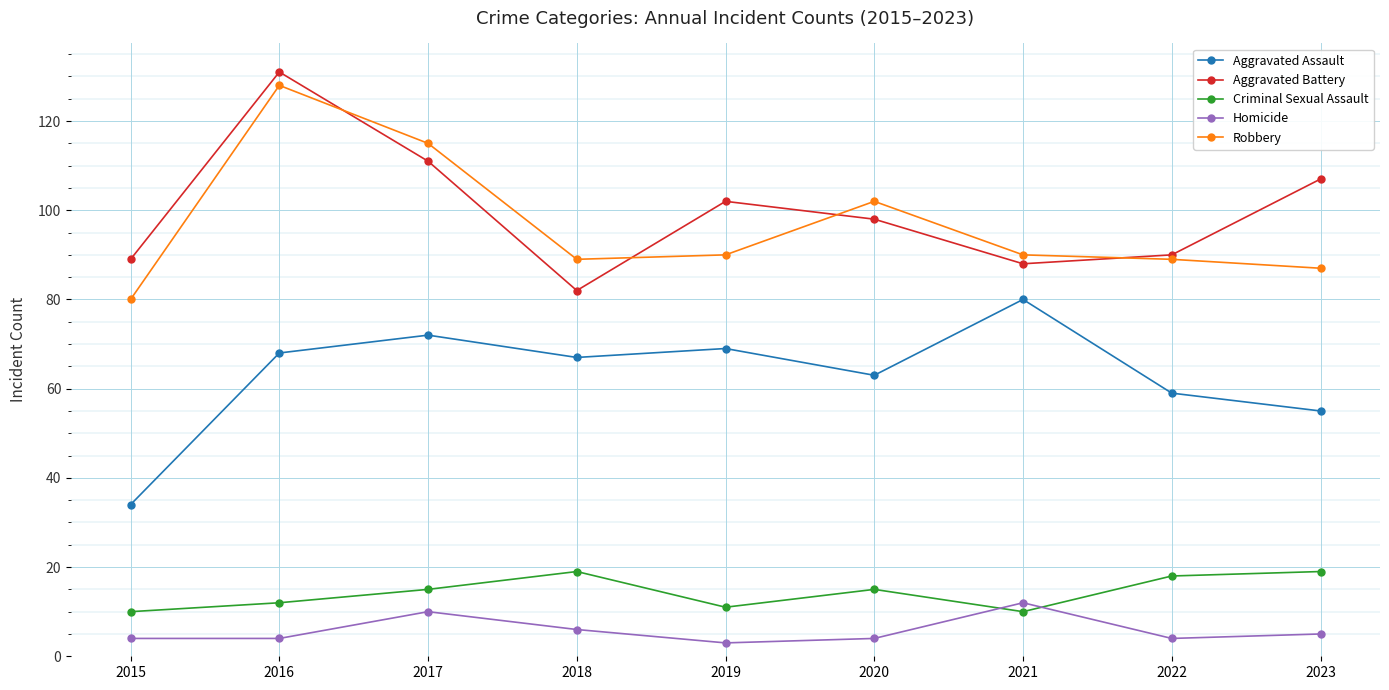

True or false: Criminal Sexual Assault has more than 1 points higher than both neighbors.

True